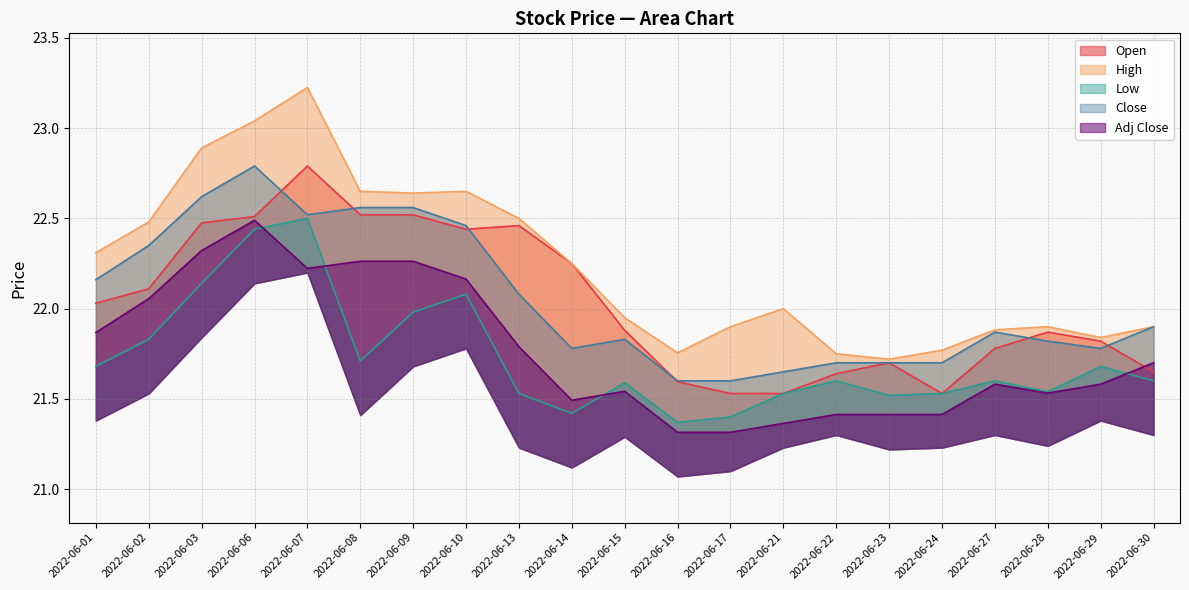

Reading left to right, transcribe all the data shown in this chart.

Open: 2022-06-01=22.0	2022-06-02=22.1	2022-06-03=22.5	2022-06-06=22.5	2022-06-07=22.8	2022-06-08=22.5	2022-06-09=22.5	2022-06-10=22.4	2022-06-13=22.5	2022-06-14=22.2	2022-06-15=21.9	2022-06-16=21.6	2022-06-17=21.5	2022-06-21=21.5	2022-06-22=21.6	2022-06-23=21.7	2022-06-24=21.5	2022-06-27=21.8	2022-06-28=21.9	2022-06-29=21.8	2022-06-30=21.6
High: 2022-06-01=22.3	2022-06-02=22.5	2022-06-03=22.9	2022-06-06=23.0	2022-06-07=23.2	2022-06-08=22.6	2022-06-09=22.6	2022-06-10=22.6	2022-06-13=22.5	2022-06-14=22.2	2022-06-15=21.9	2022-06-16=21.8	2022-06-17=21.9	2022-06-21=22.0	2022-06-22=21.8	2022-06-23=21.7	2022-06-24=21.8	2022-06-27=21.9	2022-06-28=21.9	2022-06-29=21.8	2022-06-30=21.9
Low: 2022-06-01=21.7	2022-06-02=21.8	2022-06-03=22.1	2022-06-06=22.4	2022-06-07=22.5	2022-06-08=21.7	2022-06-09=22.0	2022-06-10=22.1	2022-06-13=21.5	2022-06-14=21.4	2022-06-15=21.6	2022-06-16=21.4	2022-06-17=21.4	2022-06-21=21.5	2022-06-22=21.6	2022-06-23=21.5	2022-06-24=21.5	2022-06-27=21.6	2022-06-28=21.5	2022-06-29=21.7	2022-06-30=21.6
Close: 2022-06-01=22.2	2022-06-02=22.4	2022-06-03=22.6	2022-06-06=22.8	2022-06-07=22.5	2022-06-08=22.6	2022-06-09=22.6	2022-06-10=22.5	2022-06-13=22.1	2022-06-14=21.8	2022-06-15=21.8	2022-06-16=21.6	2022-06-17=21.6	2022-06-21=21.6	2022-06-22=21.7	2022-06-23=21.7	2022-06-24=21.7	2022-06-27=21.9	2022-06-28=21.8	2022-06-29=21.8	2022-06-30=21.9
Adj Close: 2022-06-01=21.9	2022-06-02=22.1	2022-06-03=22.3	2022-06-06=22.5	2022-06-07=22.2	2022-06-08=22.3	2022-06-09=22.3	2022-06-10=22.2	2022-06-13=21.8	2022-06-14=21.5	2022-06-15=21.5	2022-06-16=21.3	2022-06-17=21.3	2022-06-21=21.4	2022-06-22=21.4	2022-06-23=21.4	2022-06-24=21.4	2022-06-27=21.6	2022-06-28=21.5	2022-06-29=21.6	2022-06-30=21.7